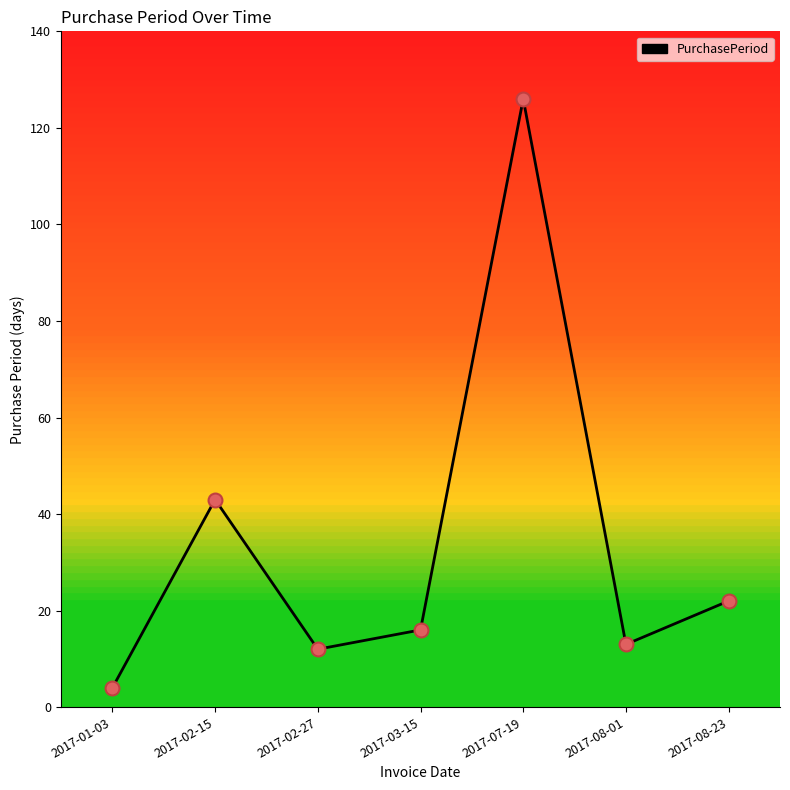

What is the change in value from 2017-03-15 to 2017-08-01?

-3